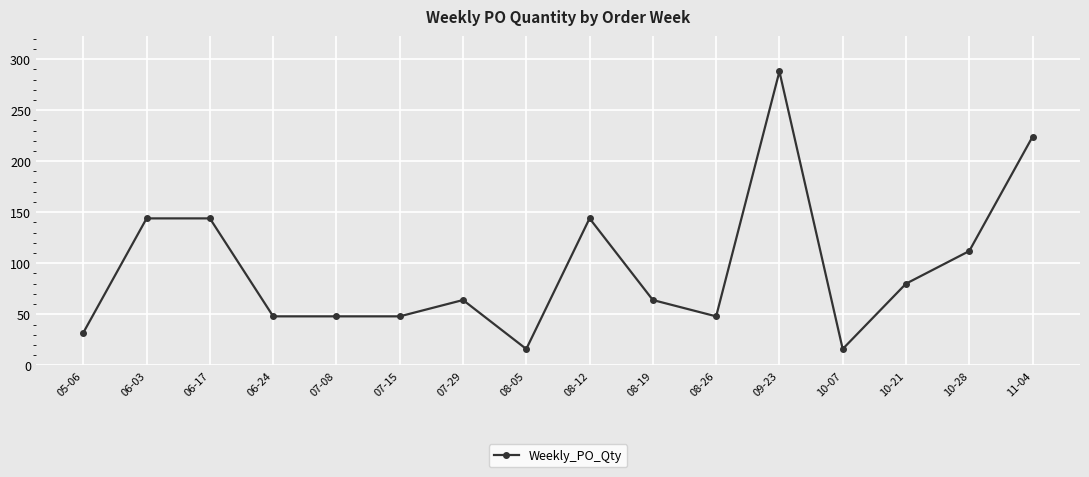

How many data points are less than 64?

7